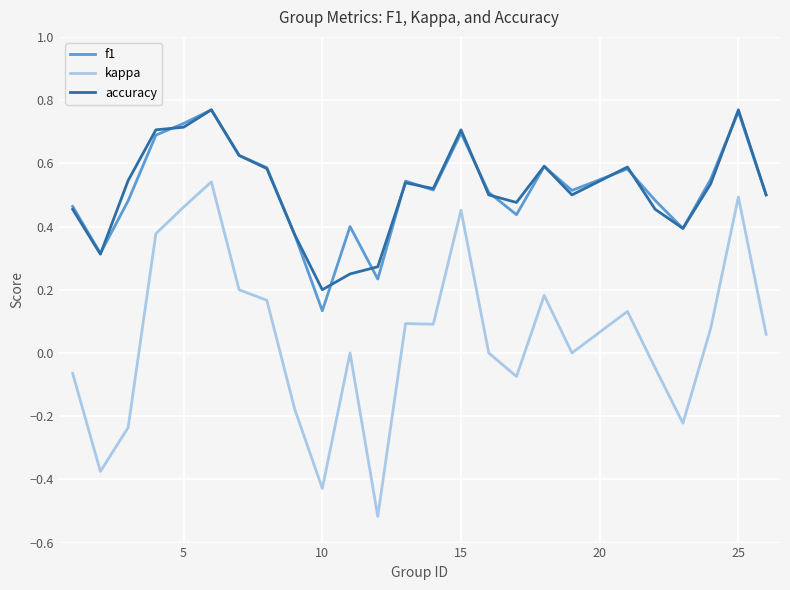

True or false: accuracy and kappa intersect in this chart.

False